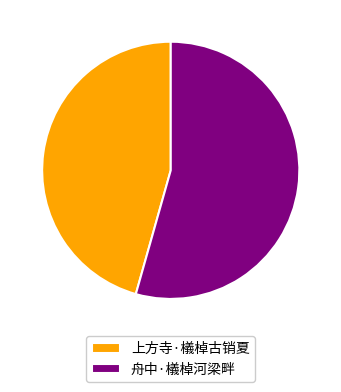

Between 上方寺·檥棹古销夏 and 舟中·檥棹河梁畔, which is larger?

舟中·檥棹河梁畔